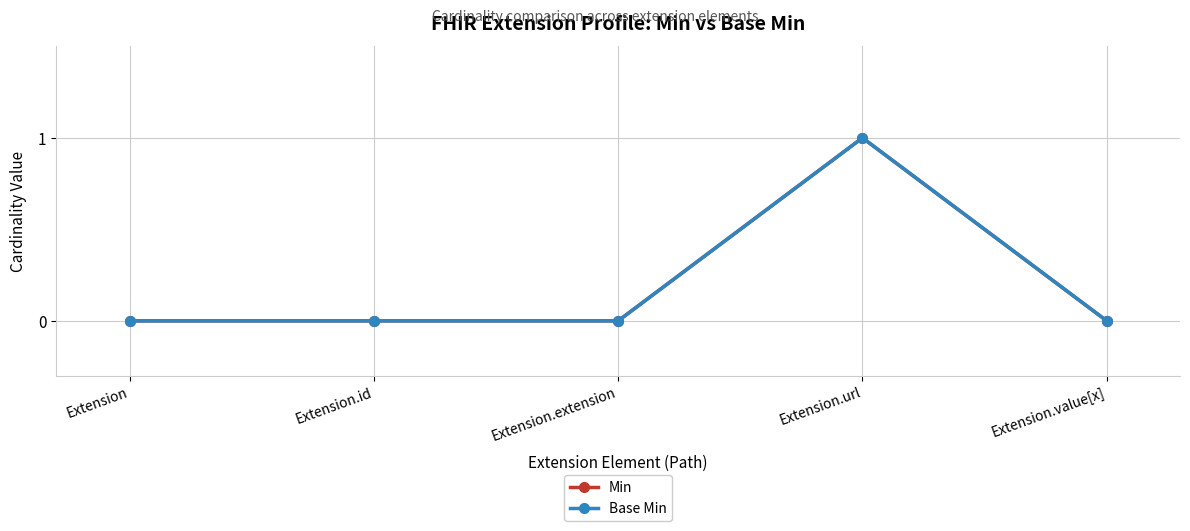

Which category has the lowest value in the Base Min series?

Extension